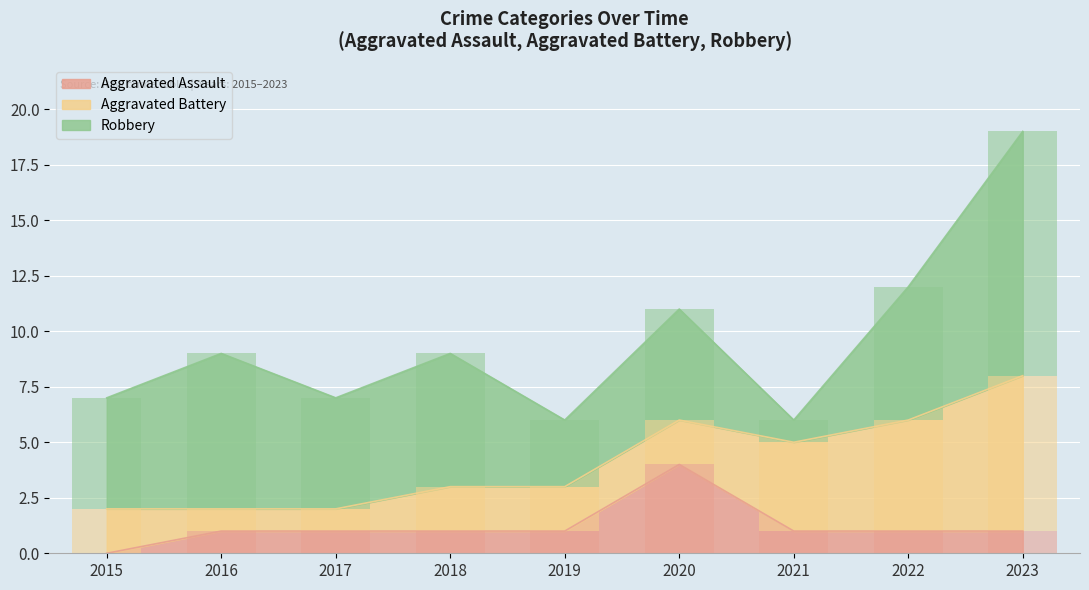

What is the approximate value of Robbery at 2019?

3